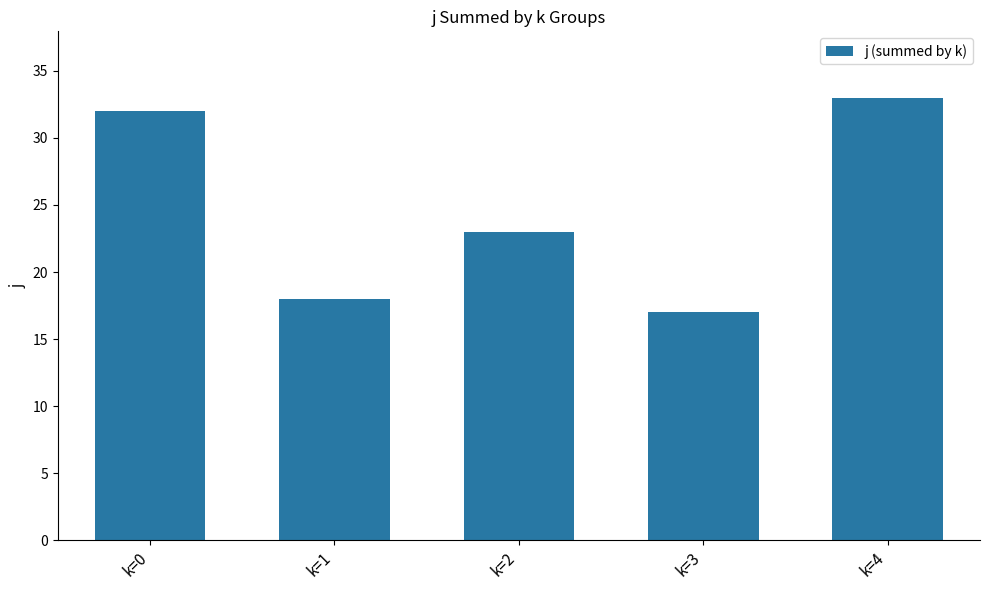

Rank the categories by value from highest to lowest.

k=4, k=0, k=2, k=1, k=3